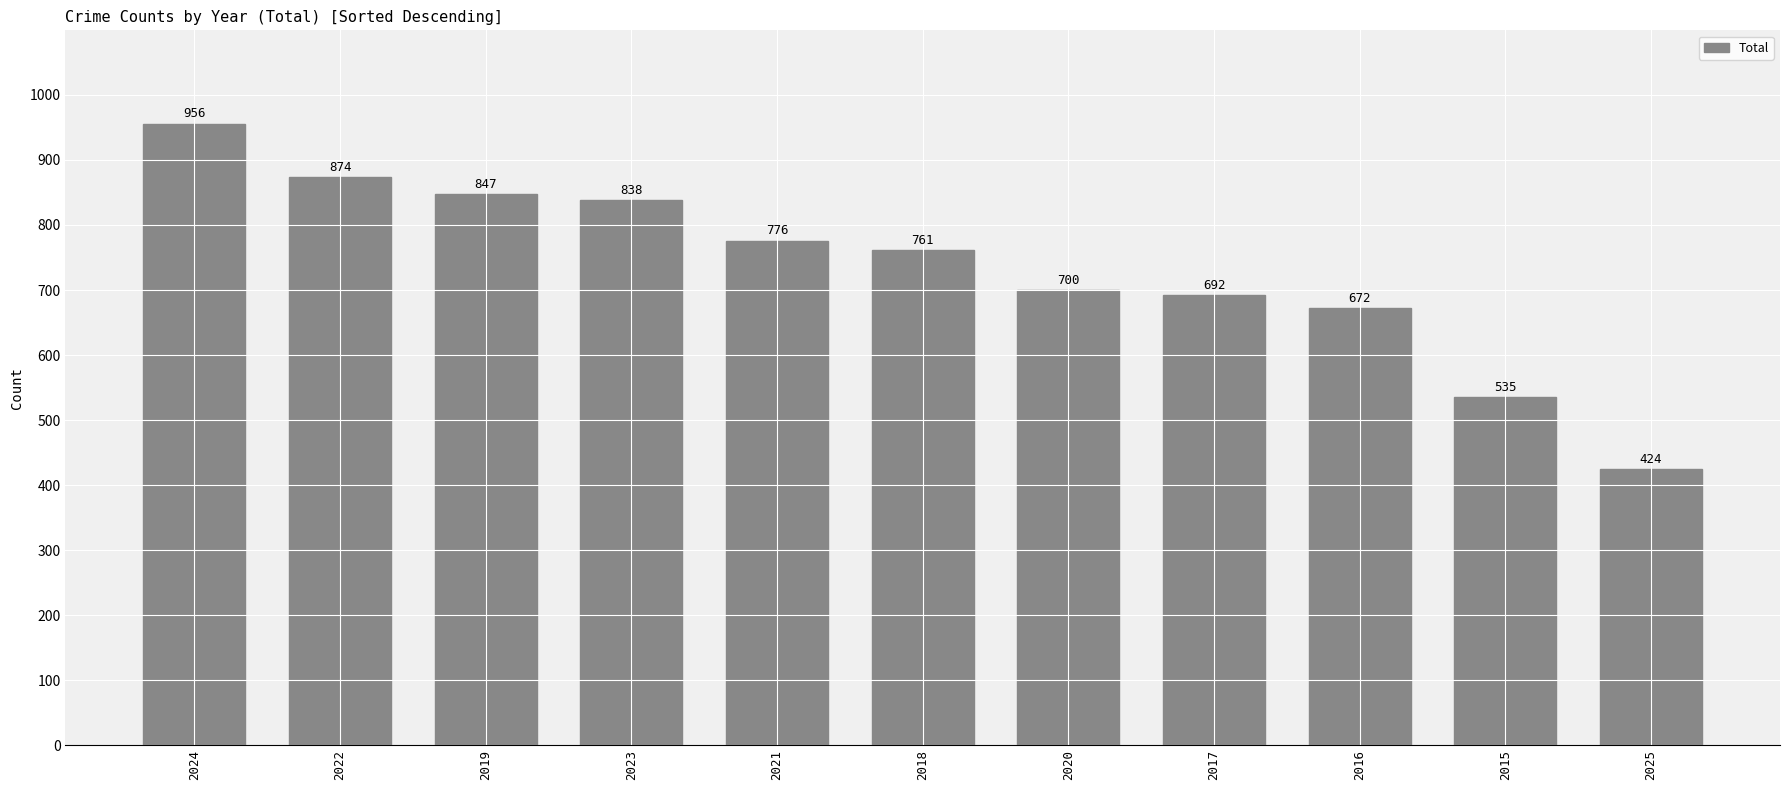

What is the label of the 5th bar from the left?

2021